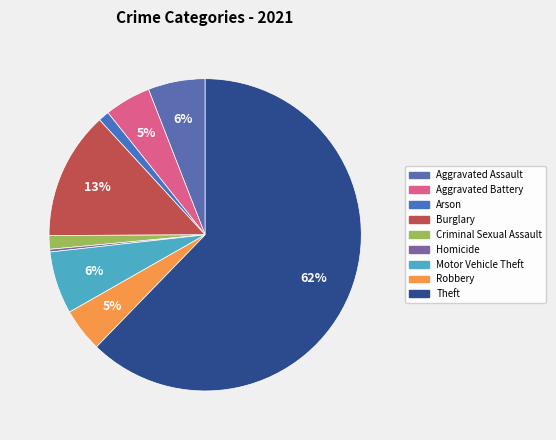

Does any single category account for the majority?

Yes